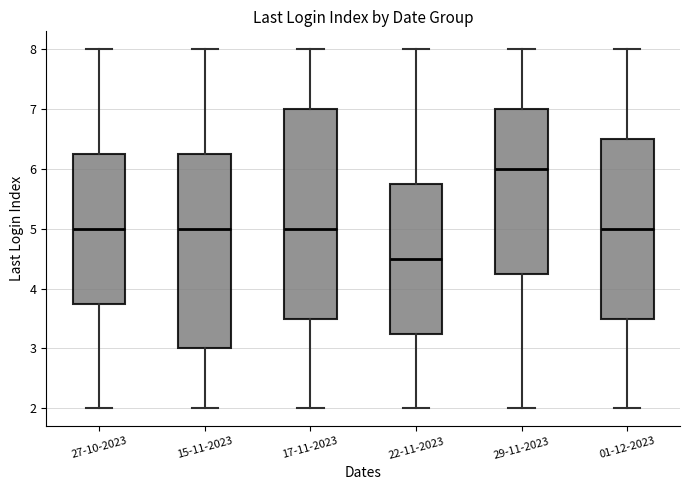

Where does the upper whisker of the box for 27-10-2023 end on the y-axis? The values are not printed on the chart, so give them approximately, as read against the axis.

8.0